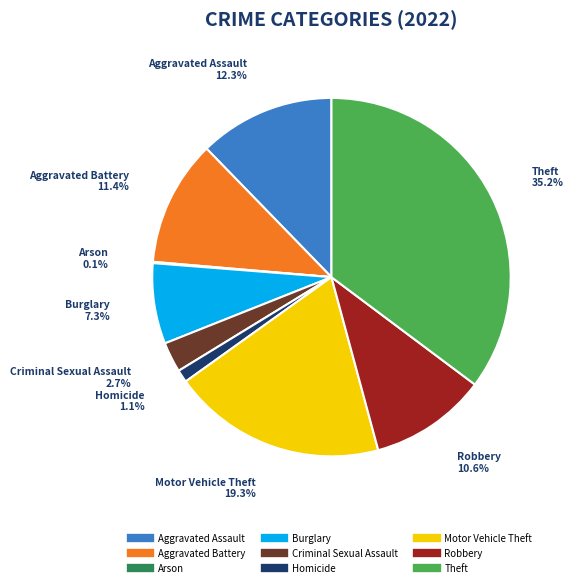

What percentage is NOT represented by Burglary?

92.7%